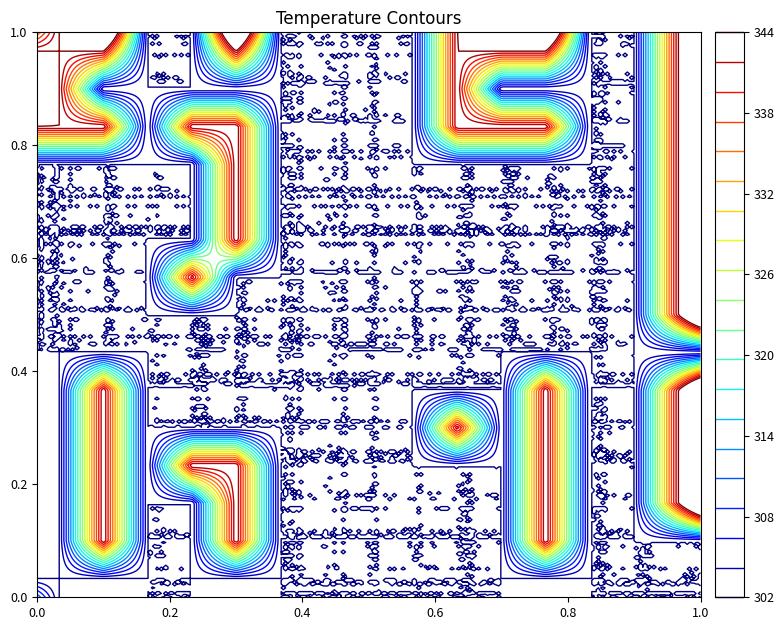

At how many categories does at least one series exceed 0?

15